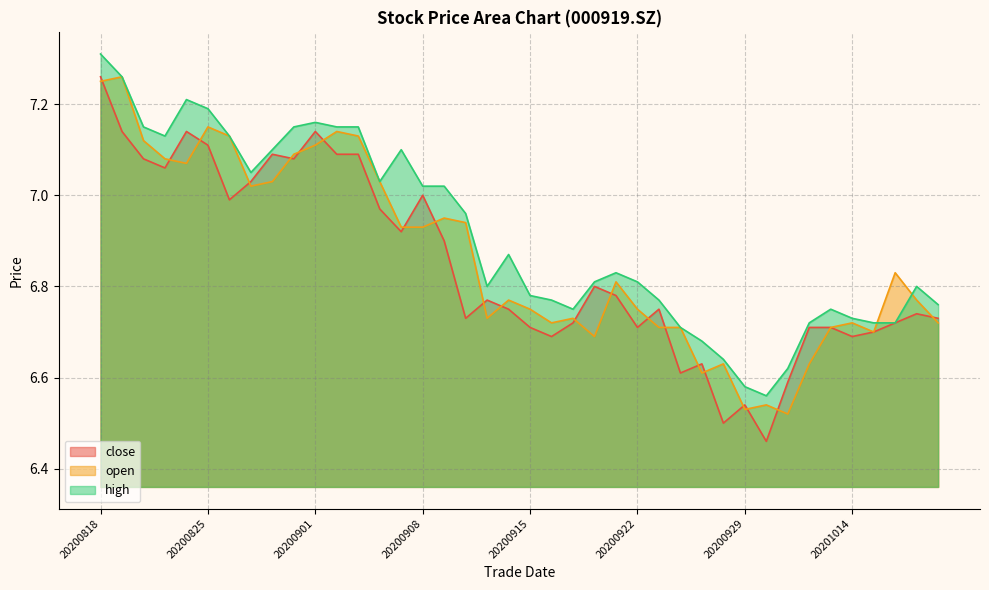

At which label is high closest to 6?

20200930